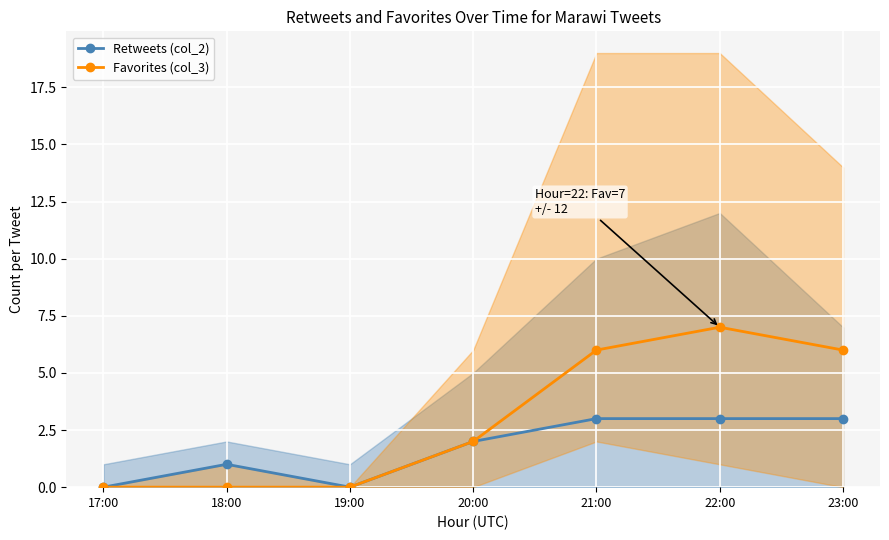

Reading left to right, transcribe all the data shown in this chart.

Retweets (col_2): 0	1	0	2	3	3	3
Favorites (col_3): 0	0	0	2	6	7	6